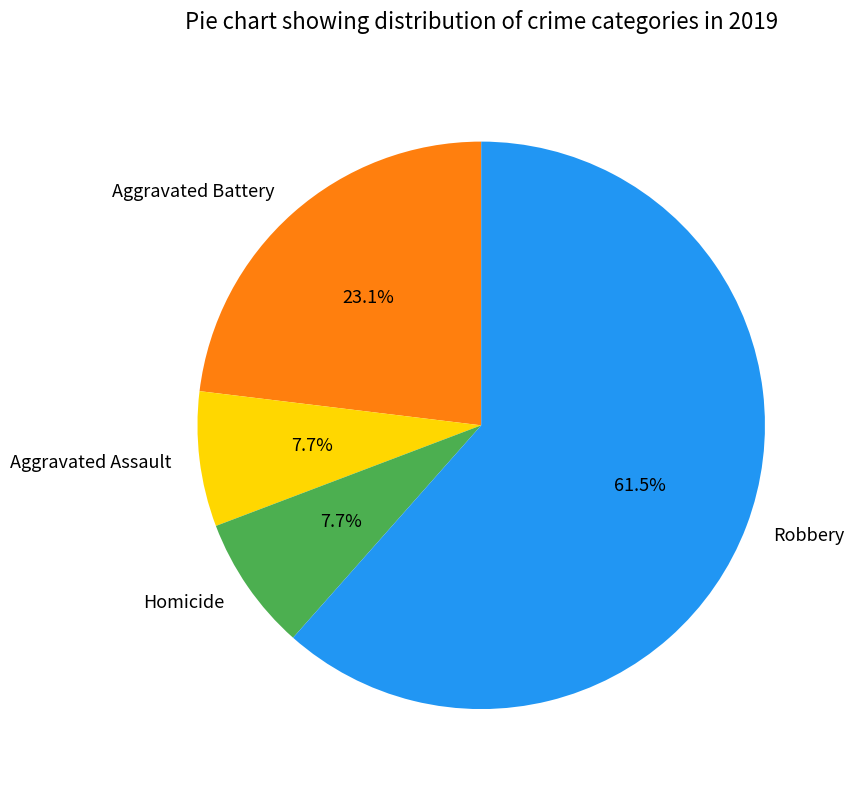

How much of the chart is everything except Aggravated Assault?

92.3%